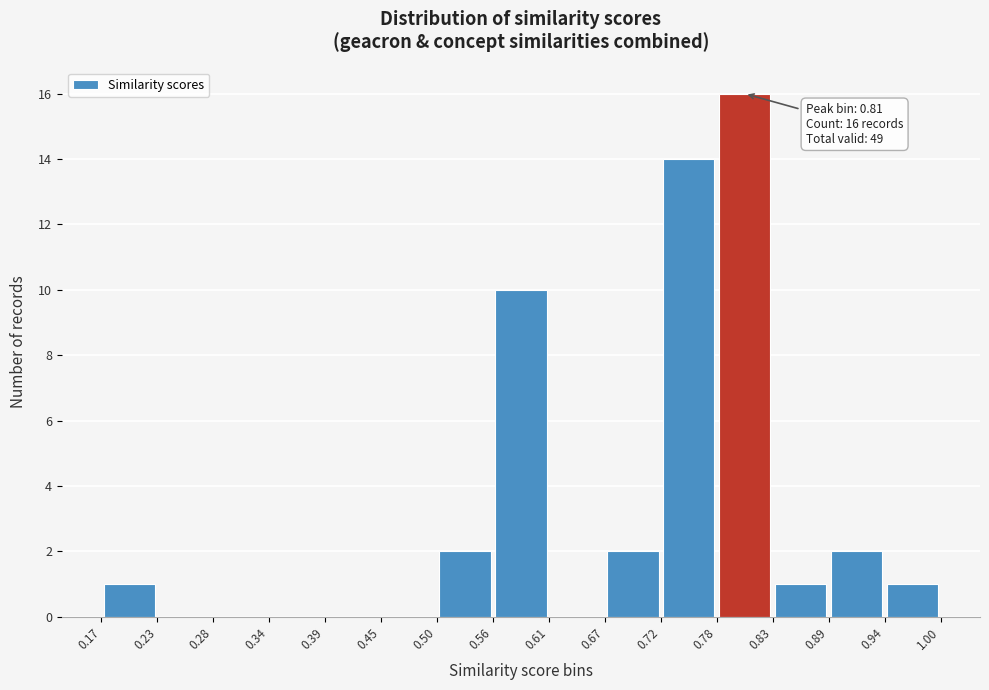

Over which range of the x-axis is the bar tallest?

0.78 to 0.83